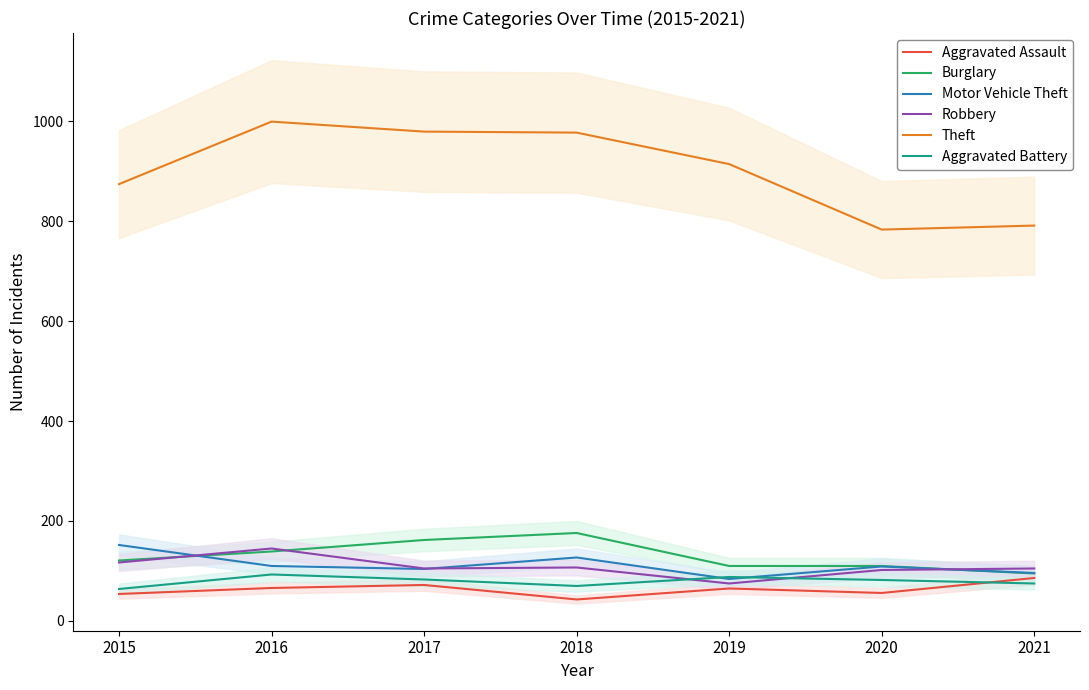

At which label does Aggravated Battery reach its minimum?

2015